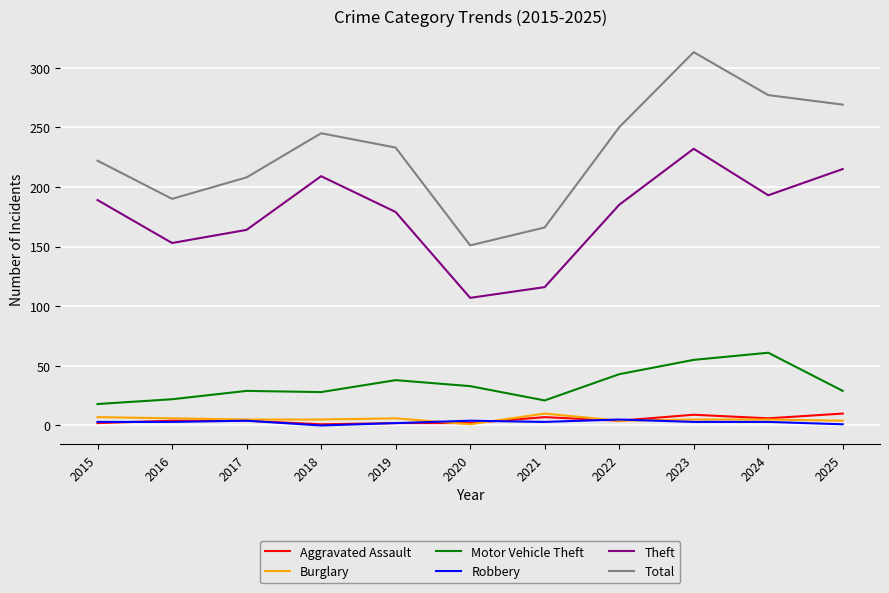

Which series has the largest total across all categories?

Total